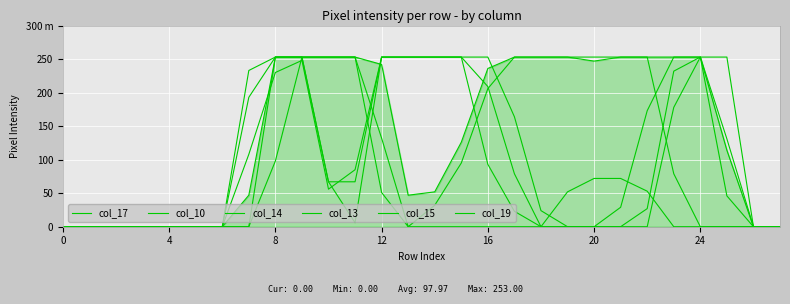

Does the chart display data point markers on the line(s)?

No